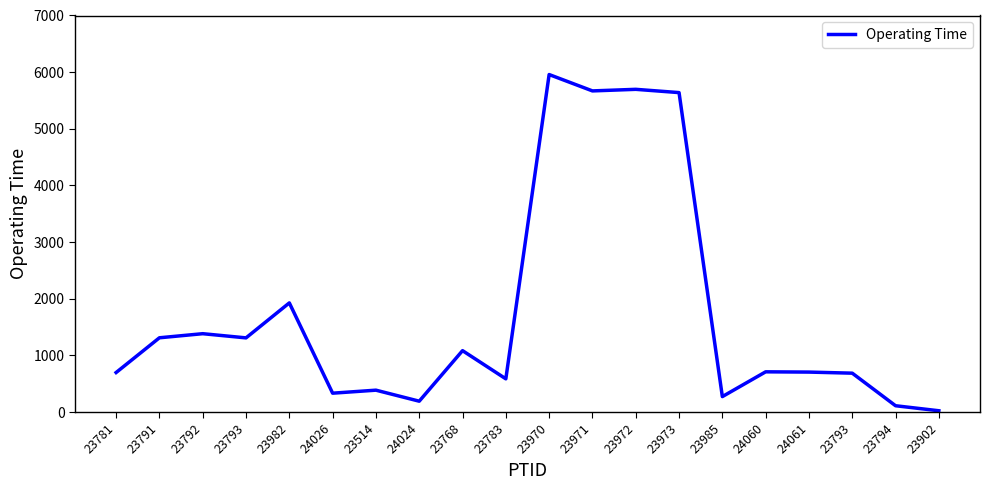

How many categories are shown in the chart?

20